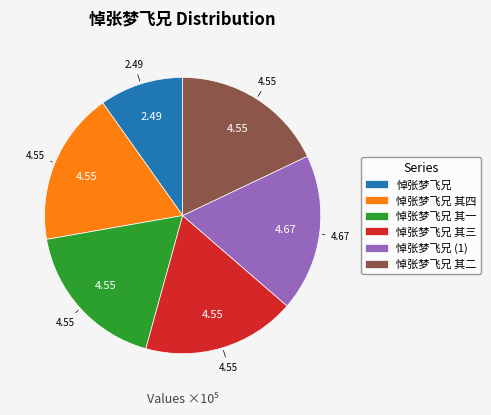

Is there a majority slice in this chart?

No